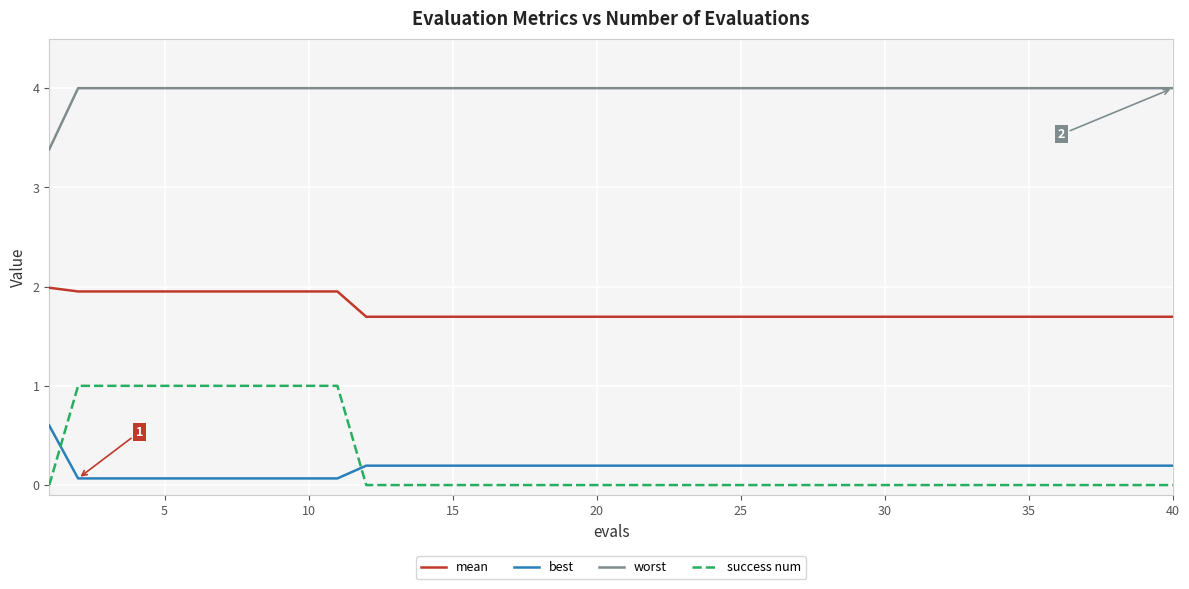

Which series has the largest range (max minus min)?

success num